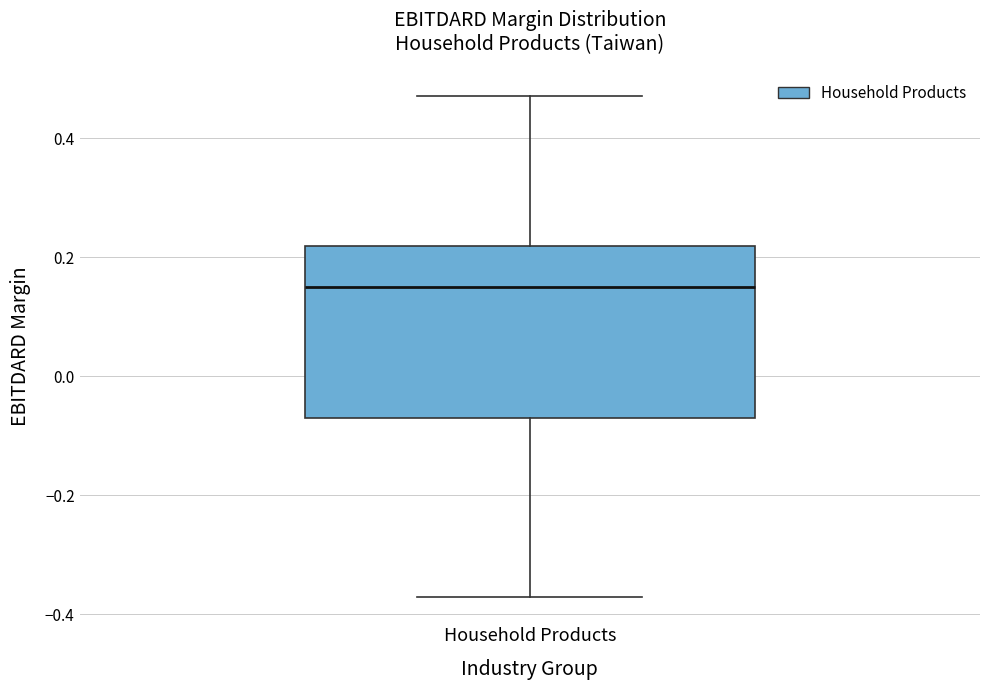

Read this box plot against the y-axis: the position of the median line, the range covered by the box, and the ends of both whiskers. The values are not printed on the chart, so give them approximately, as read against the axis.

median 0.14, box -0.08 to 0.22, whiskers -0.38 to 0.48